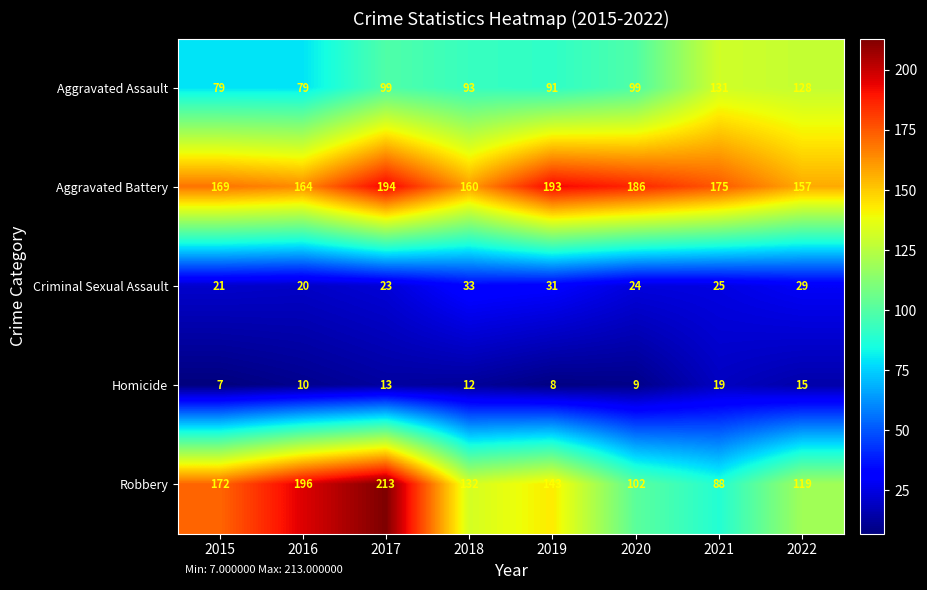

The value of Aggravated Assault at 2022 is 26. True or false?

False